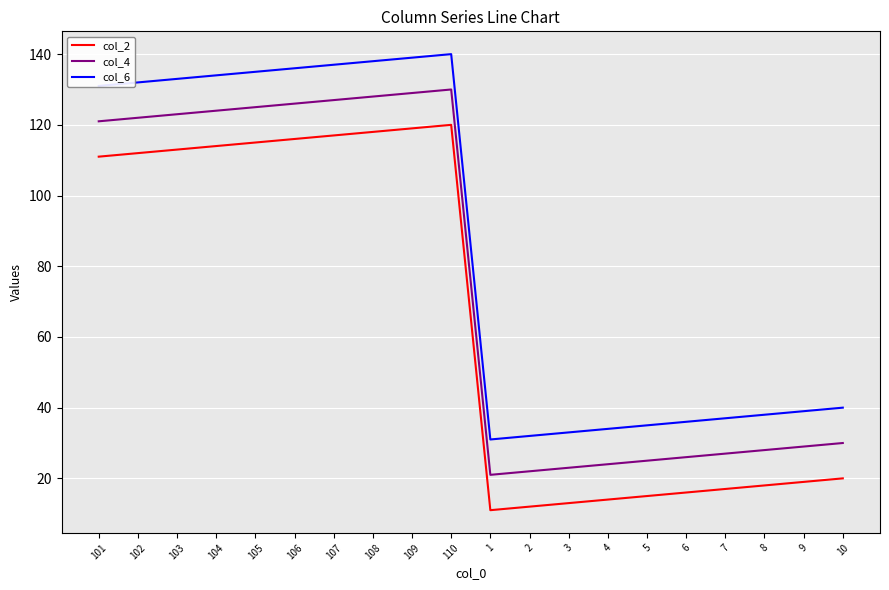

What is the lowest value of the col_2 series?

11